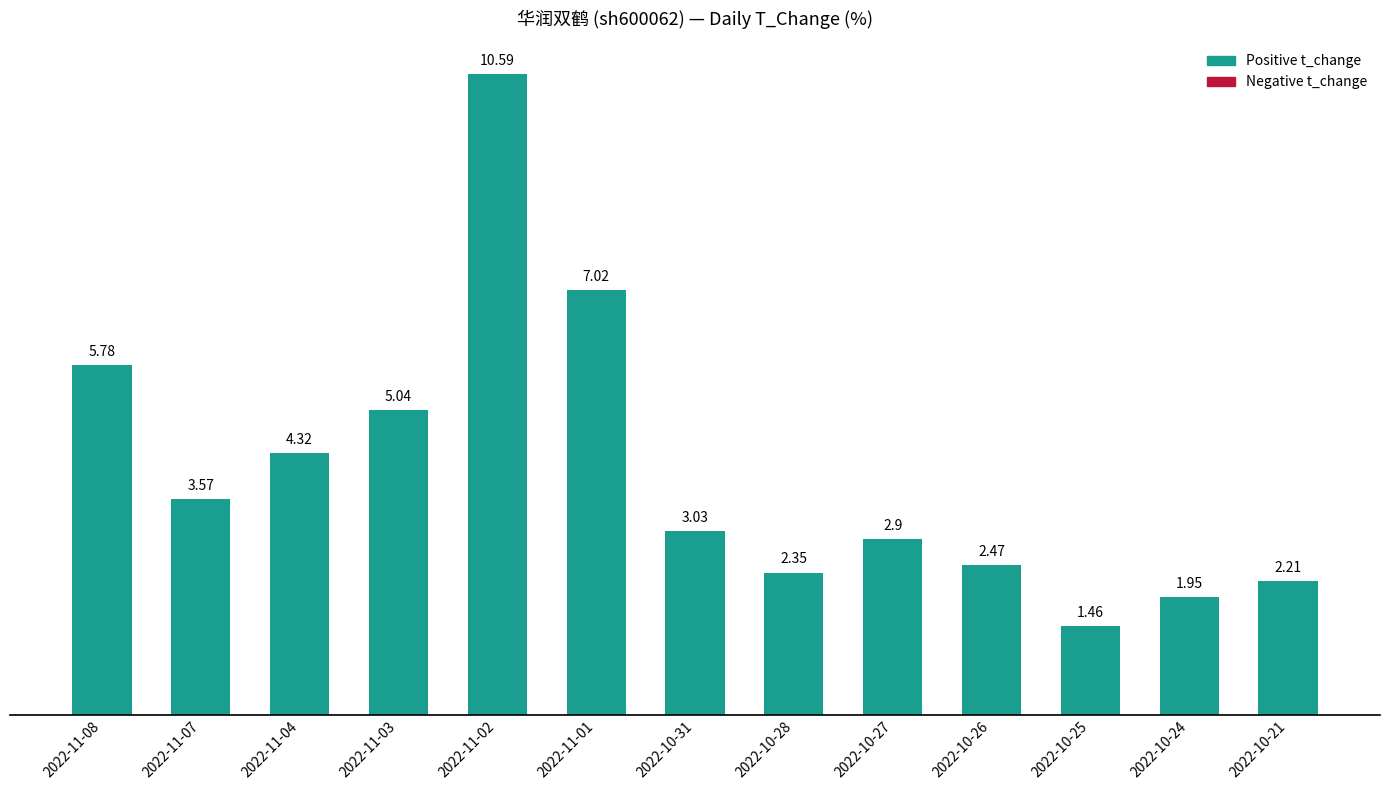

What is the difference between the maximum and second lowest values?

8.6